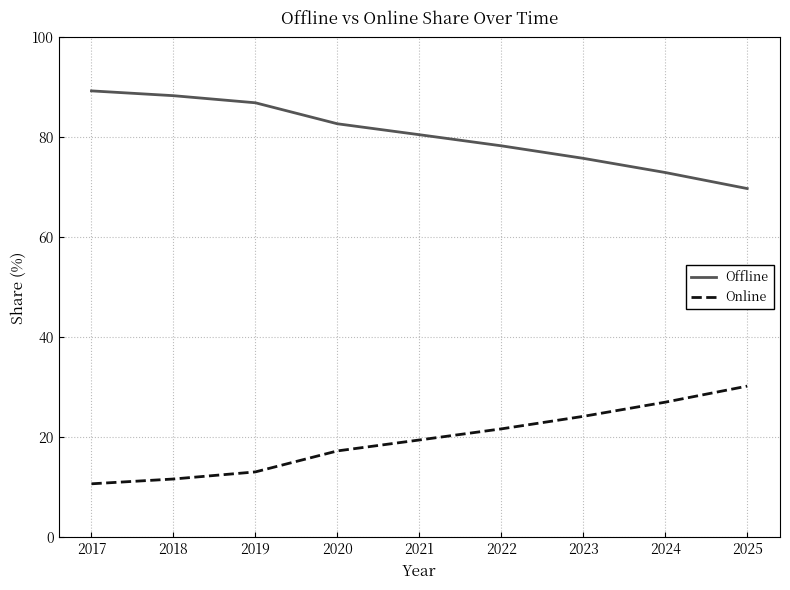

Does the chart have visible grid lines?

Yes